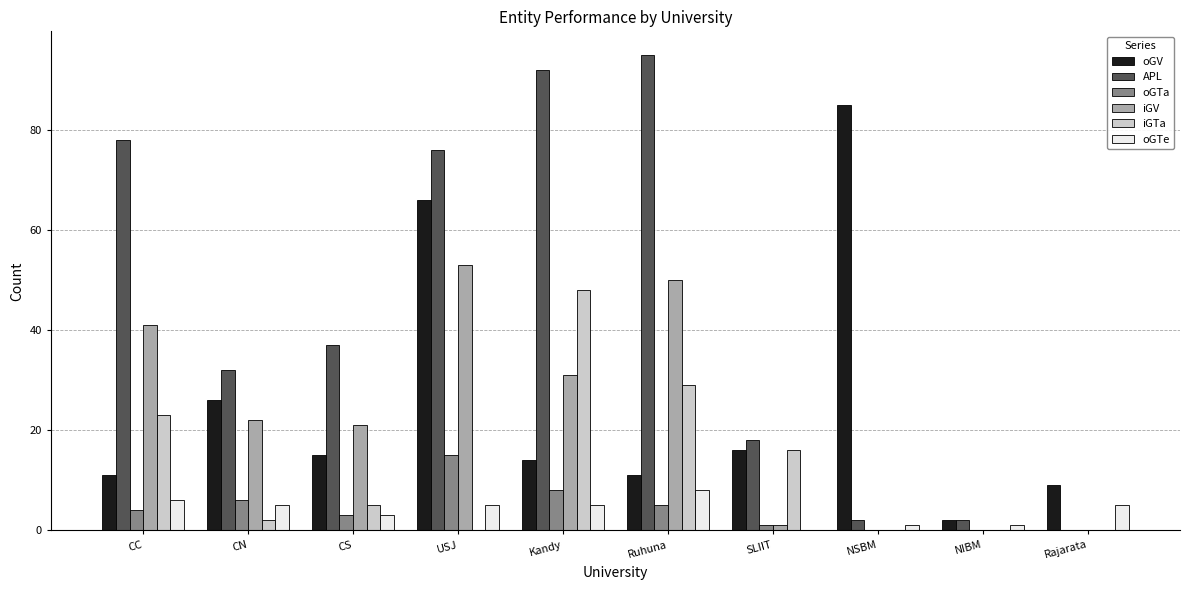

How many series are shown in this chart?

6